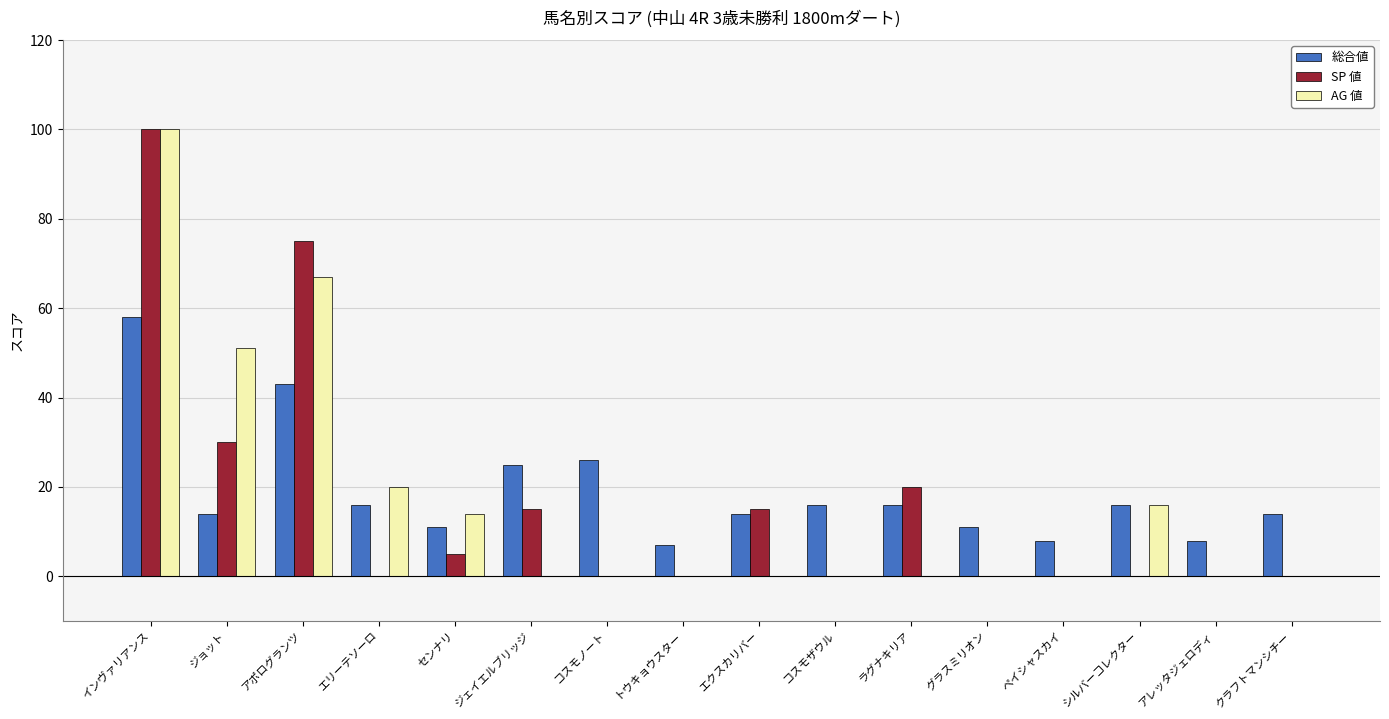

What is the sum of all SP 値 values?

260